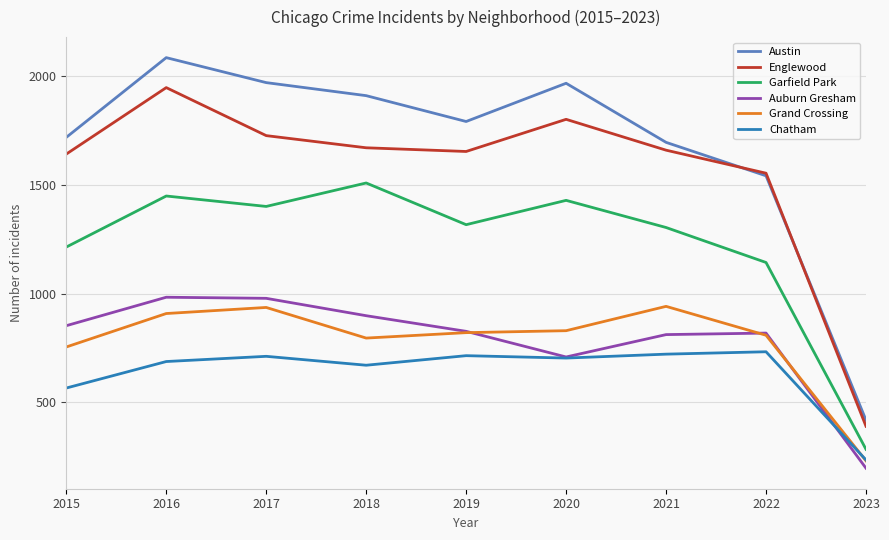

At 2018, list the series in order from largest to smallest.

Austin, Englewood, Garfield Park, Auburn Gresham, Grand Crossing, Chatham